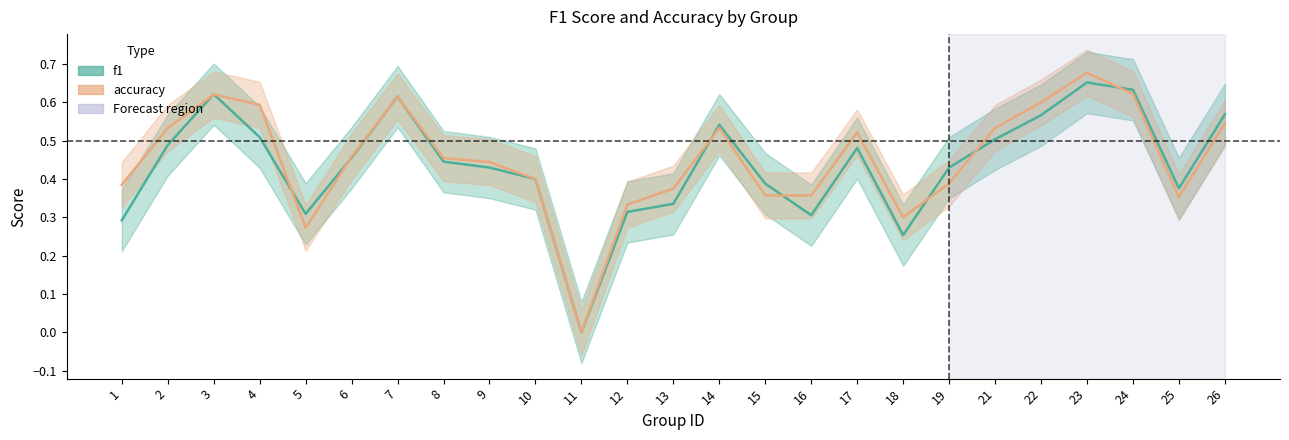

Is the value of accuracy at 18 greater than the value of f1 at 16?

No